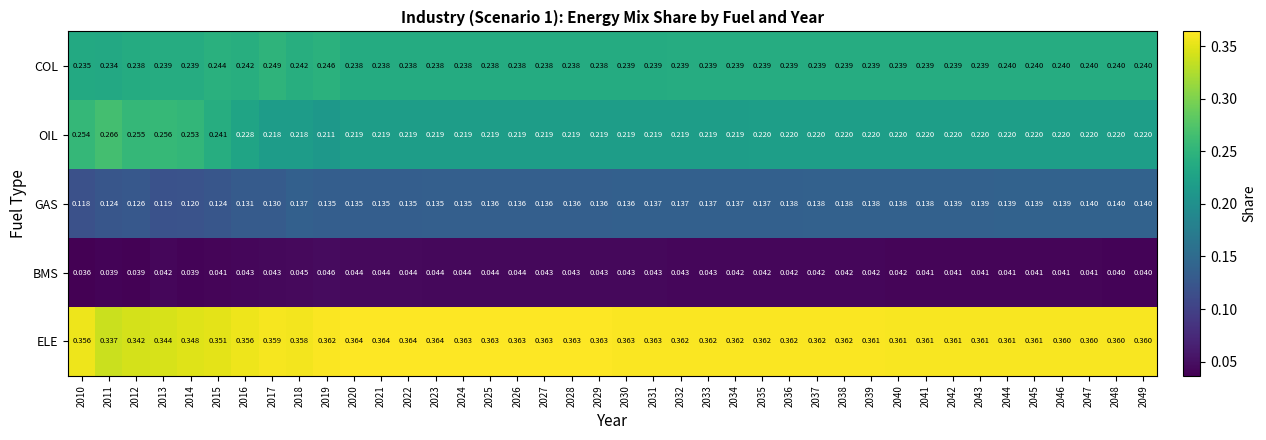

Which series has the widest spread of values?

OIL